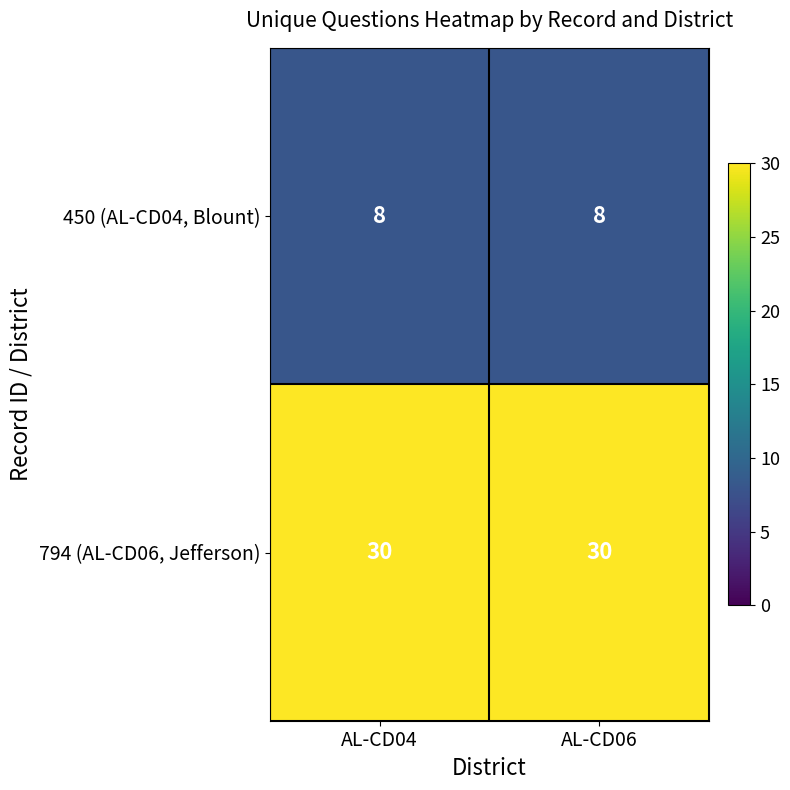

What is the sum of the 794 (AL-CD06, Jefferson) values at AL-CD06 and AL-CD04?

60